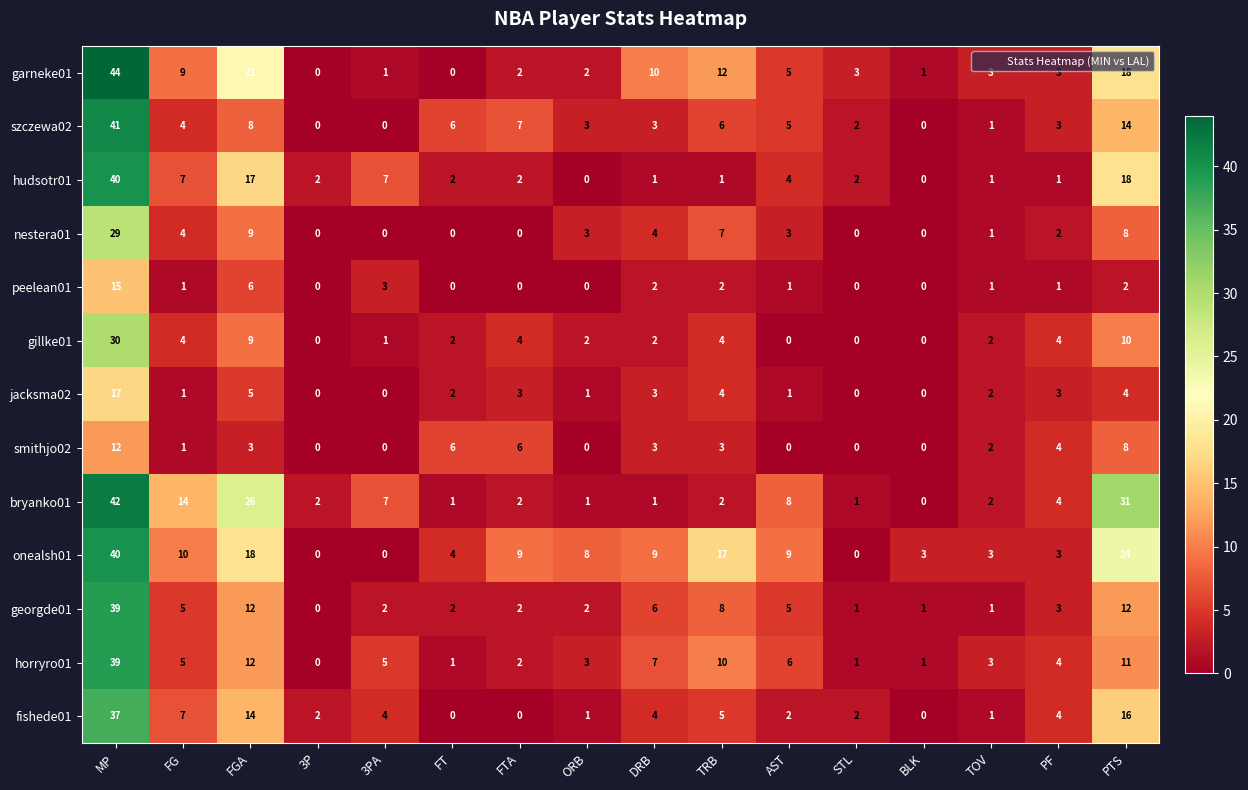

What is the greatest value displayed?

44